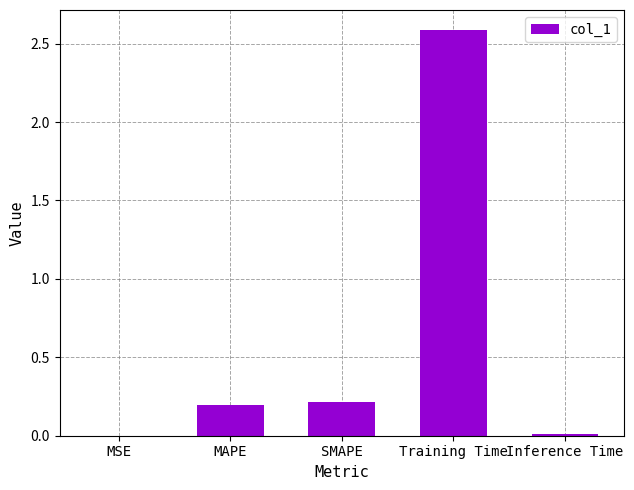

True or false: the data shows 0.0 at MSE.

True